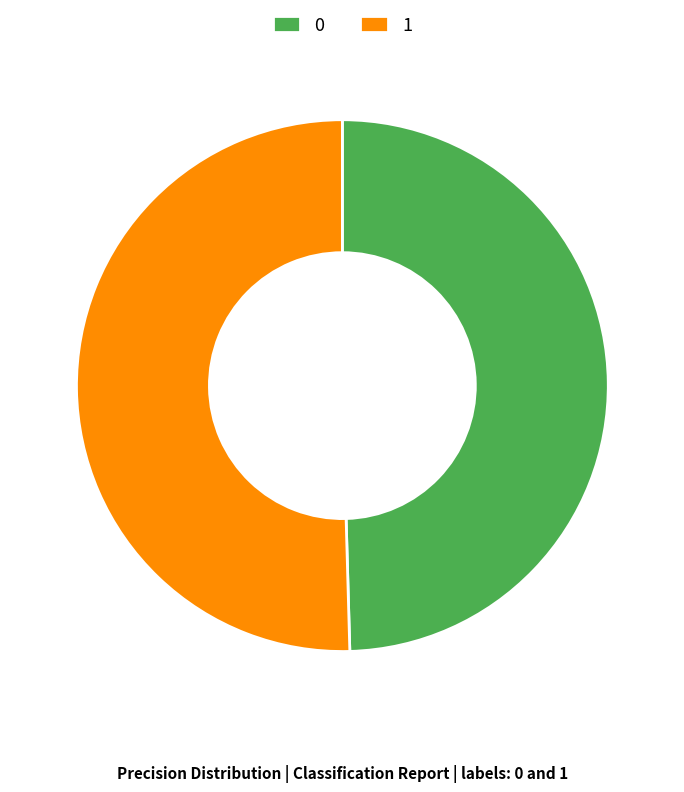

Combined, do 1 and 0 account for over 50%?

Yes